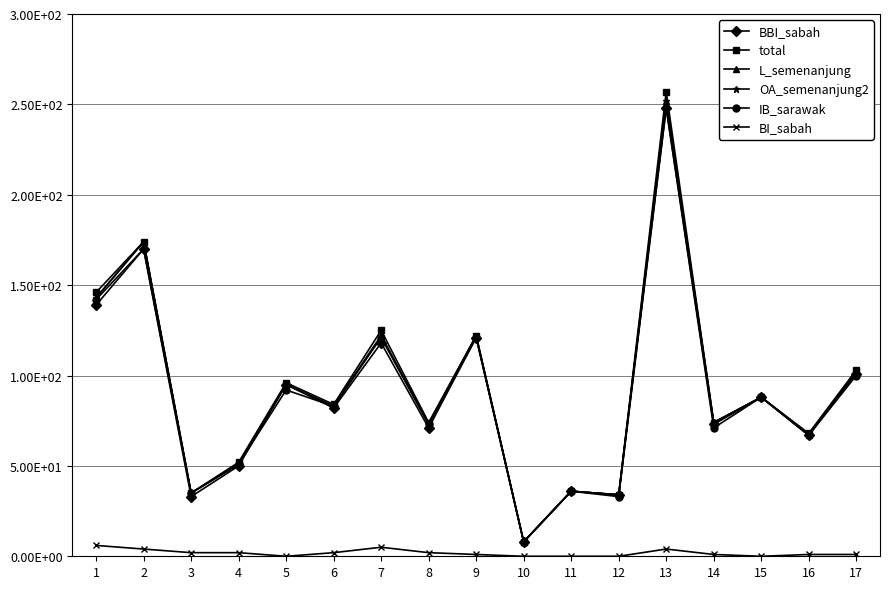

Reading right to left, list all the values displayed in this chart.

BBI_sabah: 101	67	88	73	248	34	36	8	121	71	118	82	95	50	33	170	139
total: 103	68	88	74	257	34	36	8	122	74	125	84	96	52	35	174	146
L_semenanjung: 102	67	88	74	252	34	36	8	122	73	122	83	95	51	35	174	143
OA_semenanjung2: 102	67	88	74	252	34	36	8	122	73	122	83	95	51	35	174	143
IB_sarawak: 100	67	88	71	248	33	36	8	121	73	121	83	92	51	35	170	142
BI_sabah: 1	1	0	1	4	0	0	0	1	2	5	2	0	2	2	4	6